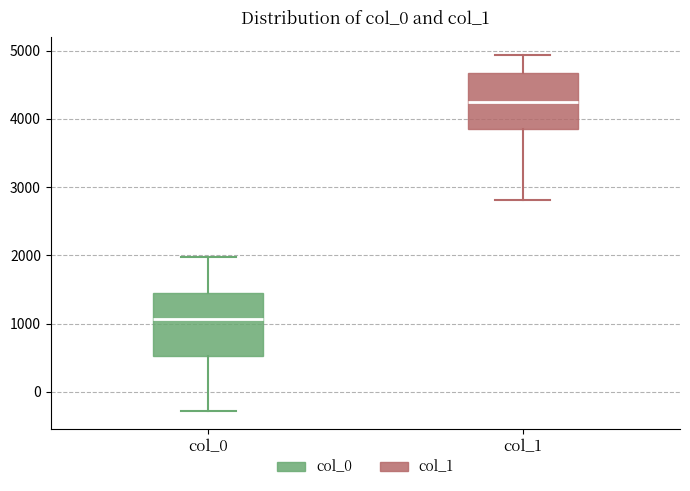

Which box has the lowest median line?

col_0